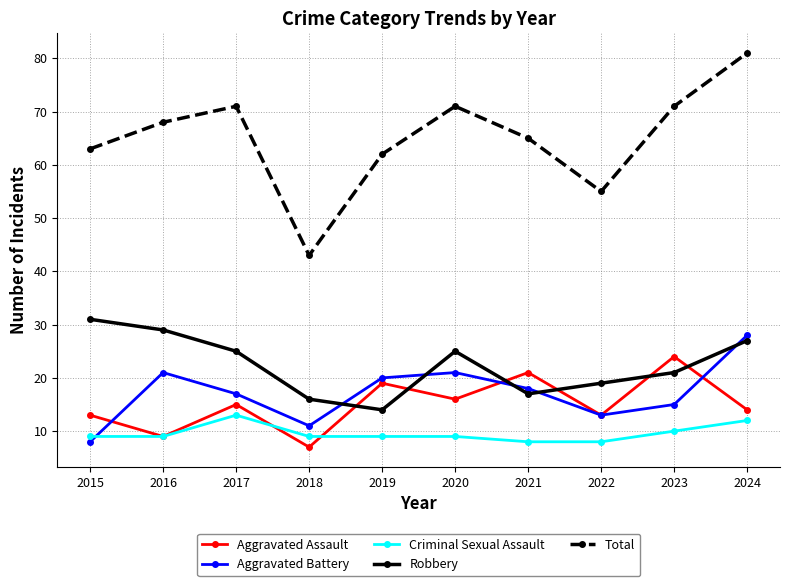

Count the number of data series in this chart.

5